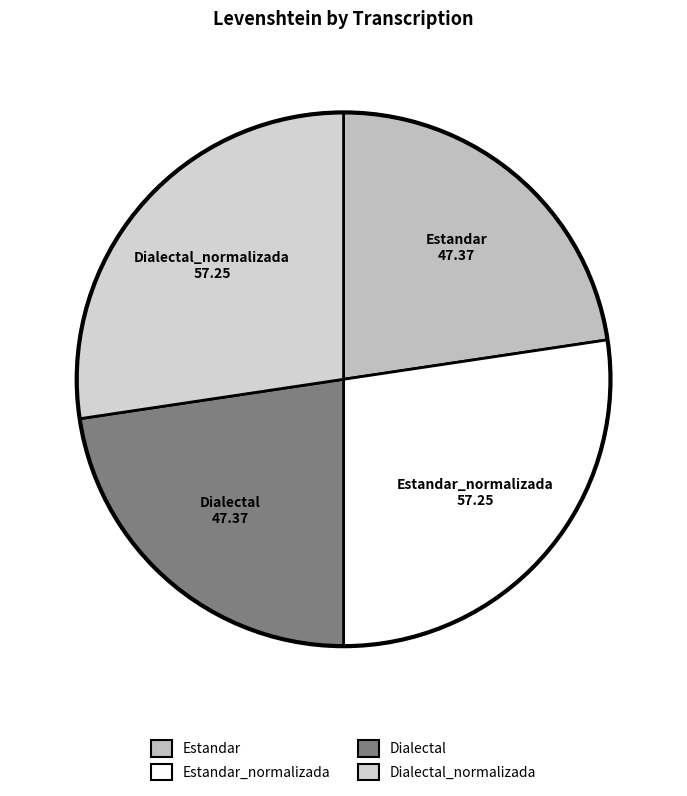

Count the number of slices in the pie.

4